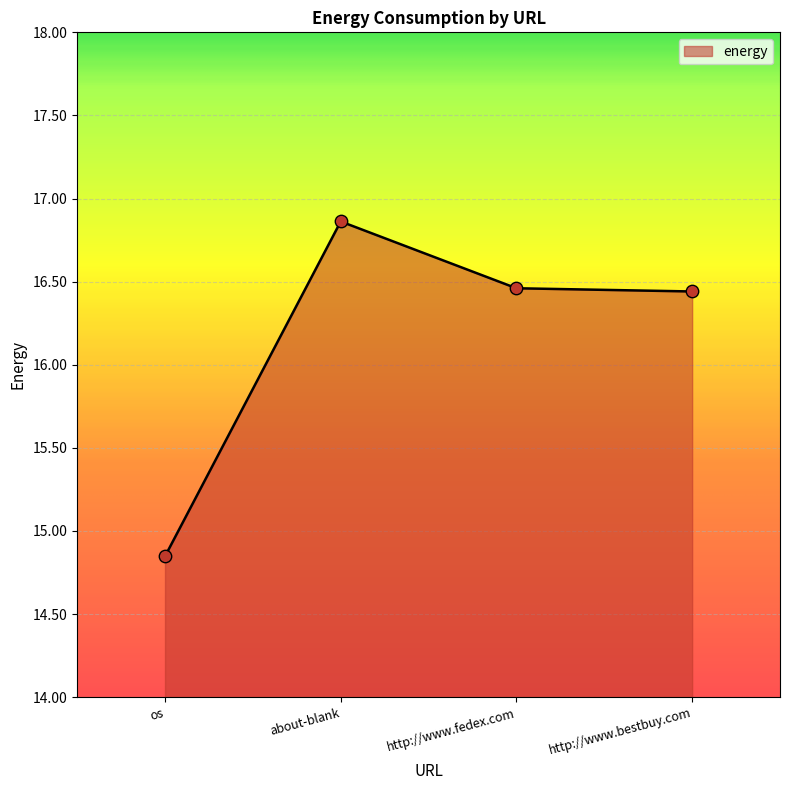

What is the change in value from about-blank to http://www.bestbuy.com?

-0.4